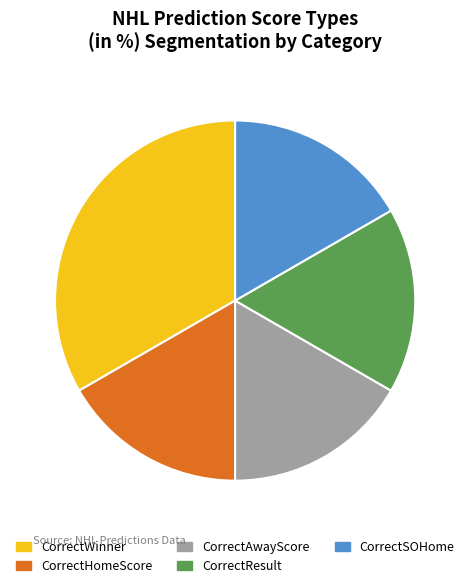

True or false: CorrectSOHome accounts for 17% of the total.

True